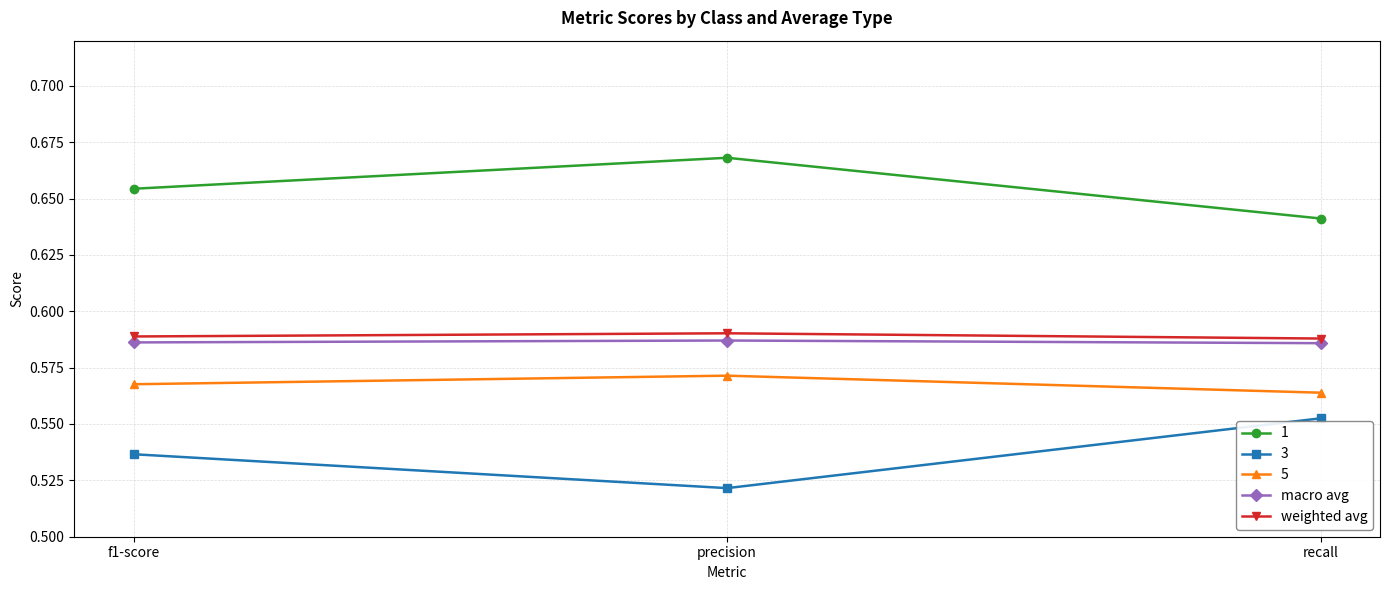

List the labels in order of 1 value, largest first.

precision, f1-score, recall